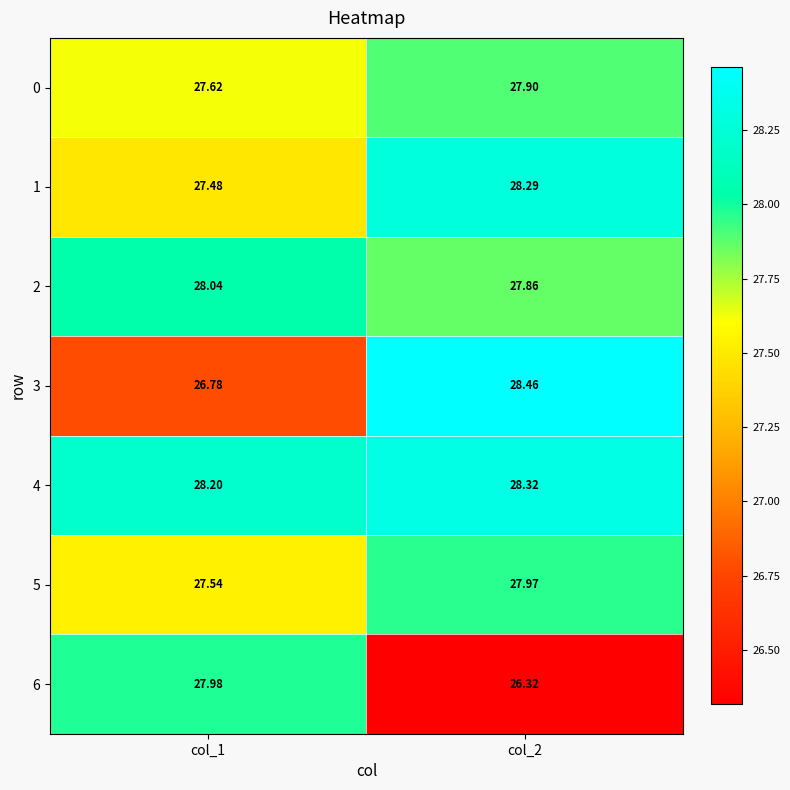

What is the total value across all series at col_2?

195.1